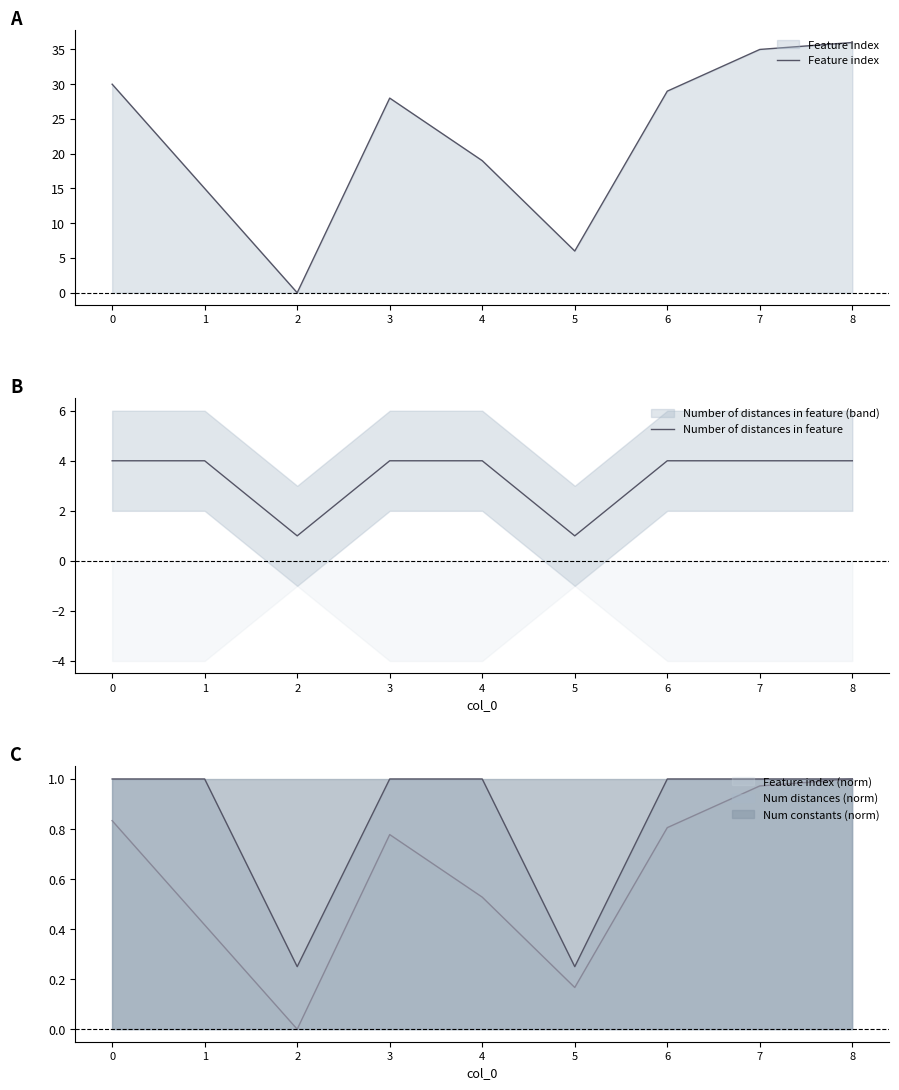

The value of Feature index at 8 is 36. True or false?

True